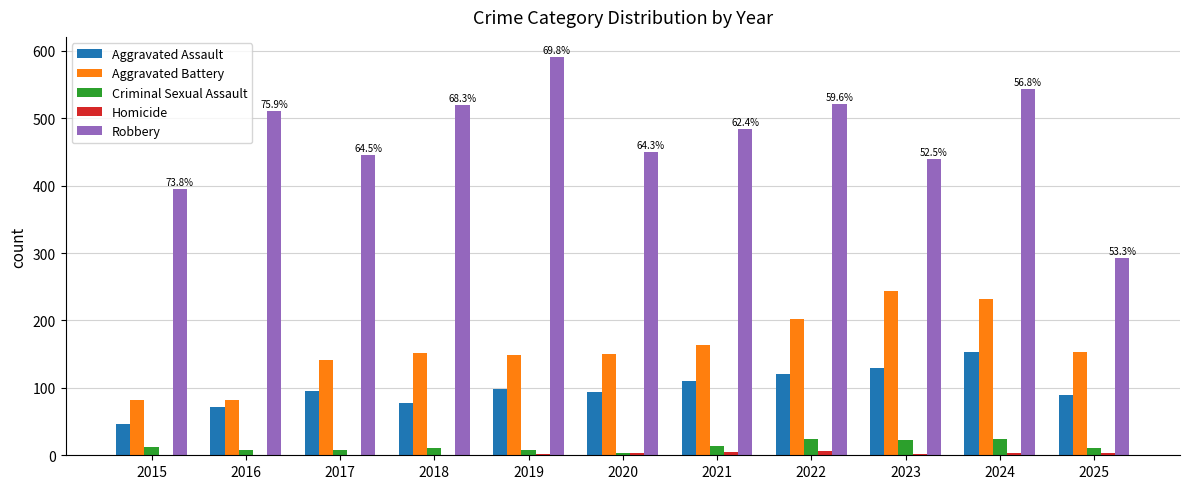

What is the sum of the Criminal Sexual Assault values at 2016 and 2017?

16